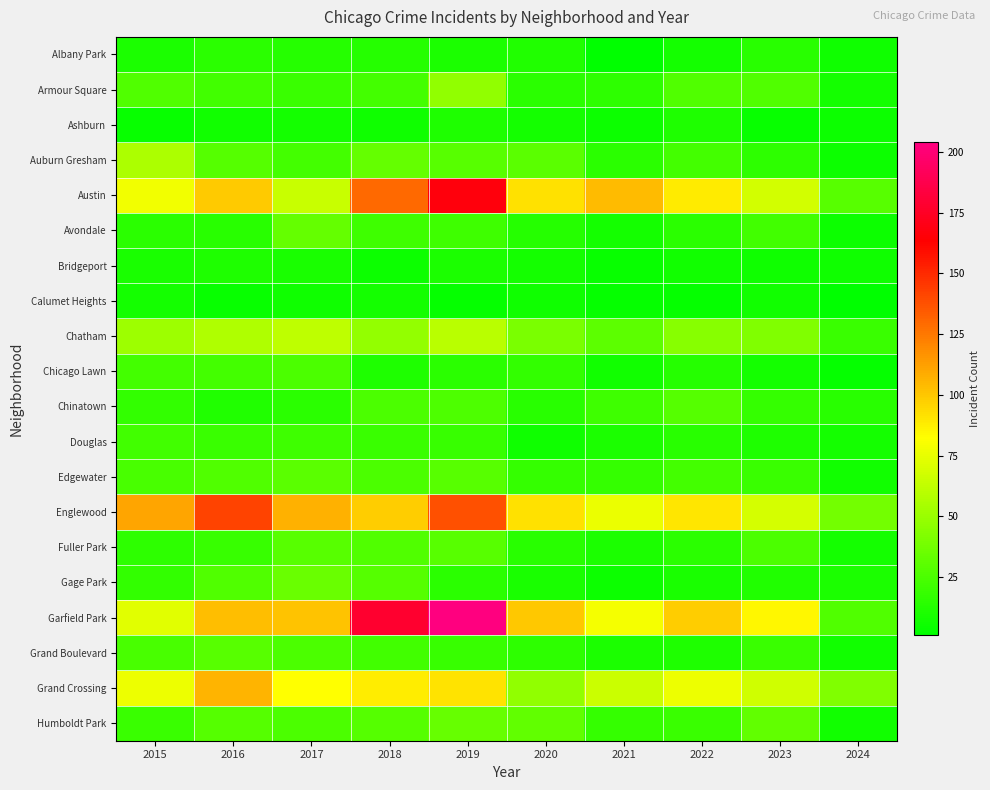

Reading left to right, extract all data points from this chart.

Albany Park: 2015=10	2016=15	2017=13	2018=13	2019=10	2020=12	2021=1	2022=8	2023=14	2024=6
Armour Square: 2015=27	2016=22	2017=20	2018=23	2019=47	2020=15	2021=16	2022=27	2023=27	2024=8
Ashburn: 2015=4	2016=7	2017=8	2018=6	2019=11	2020=8	2021=5	2022=11	2023=4	2024=5
Auburn Gresham: 2015=56	2016=28	2017=23	2018=33	2019=29	2020=30	2021=15	2022=23	2023=16	2024=5
Austin: 2015=78	2016=99	2017=65	2018=130	2019=167	2020=92	2021=104	2022=89	2023=68	2024=29
Avondale: 2015=15	2016=14	2017=33	2018=21	2019=21	2020=13	2021=8	2022=15	2023=22	2024=5
Bridgeport: 2015=9	2016=11	2017=9	2018=5	2019=10	2020=8	2021=4	2022=7	2023=6	2024=6
Calumet Heights: 2015=8	2016=4	2017=6	2018=8	2019=3	2020=6	2021=3	2022=3	2023=7	2024=1
Chatham: 2015=51	2016=57	2017=62	2018=48	2019=60	2020=40	2021=31	2022=44	2023=42	2024=20
Chicago Lawn: 2015=23	2016=23	2017=25	2018=11	2019=15	2020=17	2021=7	2022=13	2023=8	2024=3
Chinatown: 2015=17	2016=12	2017=15	2018=25	2019=26	2020=14	2021=21	2022=28	2023=18	2024=14
Douglas: 2015=22	2016=20	2017=21	2018=20	2019=19	2020=6	2021=10	2022=14	2023=11	2024=8
Edgewater: 2015=24	2016=27	2017=30	2018=25	2019=29	2020=18	2021=18	2022=23	2023=20	2024=7
Englewood: 2015=111	2016=142	2017=107	2018=98	2019=138	2020=92	2021=76	2022=90	2023=69	2024=38
Fuller Park: 2015=16	2016=19	2017=29	2018=27	2019=29	2020=14	2021=10	2022=15	2023=25	2024=8
Gage Park: 2015=17	2016=27	2017=35	2018=28	2019=15	2020=9	2021=5	2022=9	2023=12	2024=10
Garfield Park: 2015=73	2016=103	2017=101	2018=178	2019=204	2020=100	2021=79	2022=98	2023=85	2024=27
Grand Boulevard: 2015=24	2016=29	2017=25	2018=22	2019=19	2020=16	2021=10	2022=11	2023=20	2024=7
Grand Crossing: 2015=77	2016=106	2017=82	2018=88	2019=91	2020=47	2021=66	2022=77	2023=67	2024=42
Humboldt Park: 2015=20	2016=28	2017=25	2018=28	2019=34	2020=32	2021=18	2022=20	2023=32	2024=7